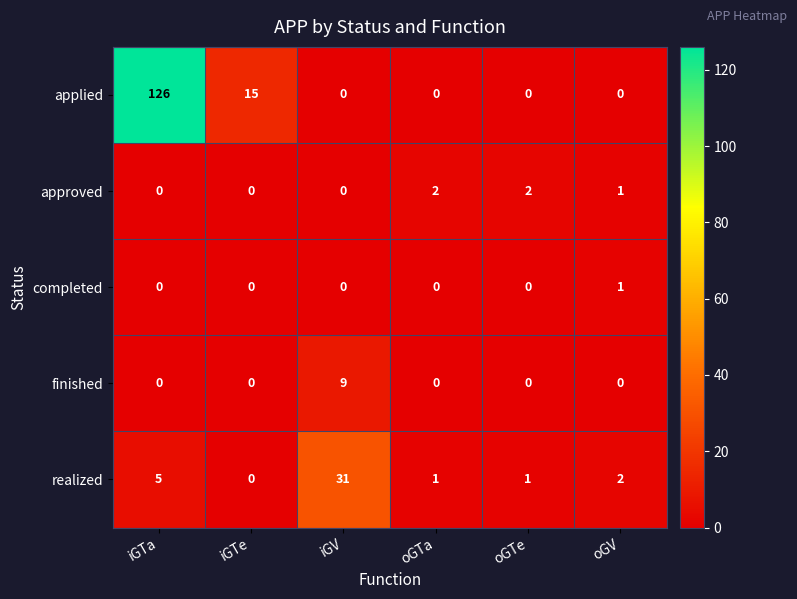

Is it true that realized equals 49 at iGV?

False